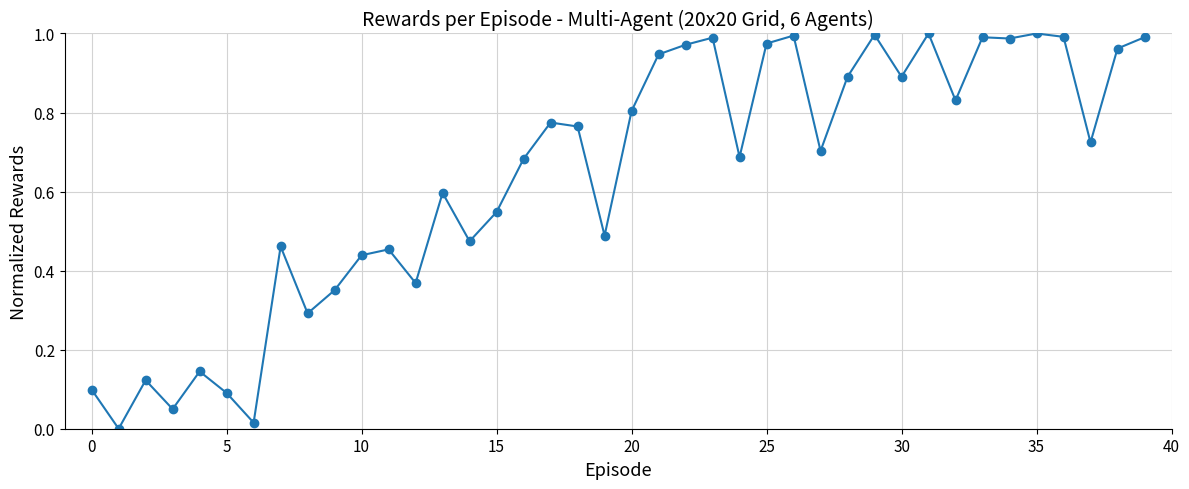

What is the sum of all values?

25.5